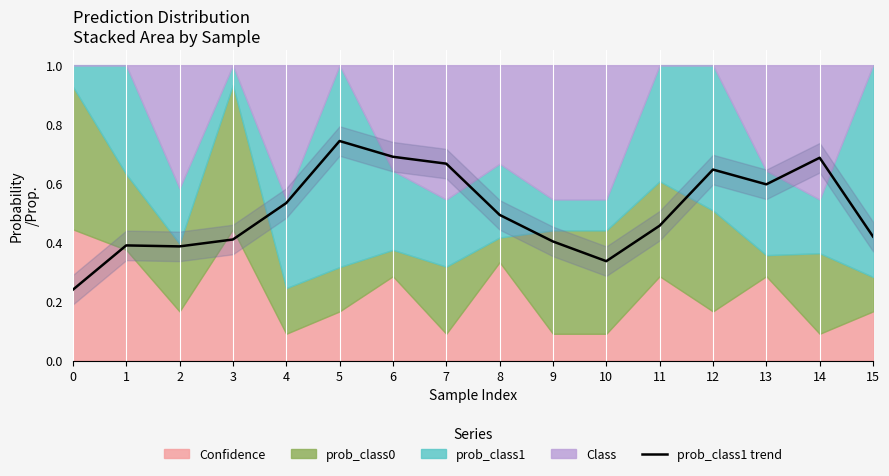

At which category does the data reach its first local peak?

1